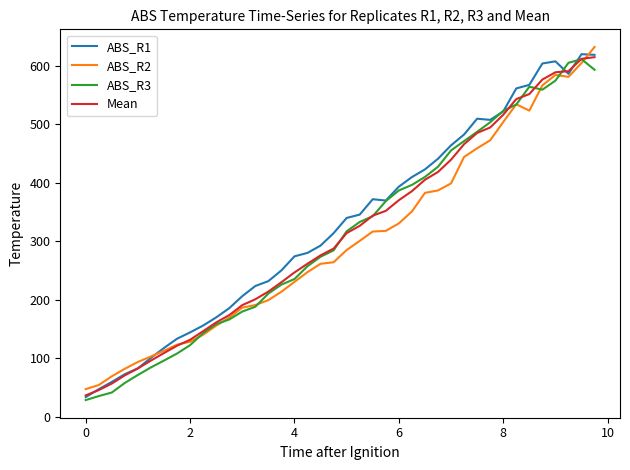

Which series has the widest spread of values?

ABS_R1